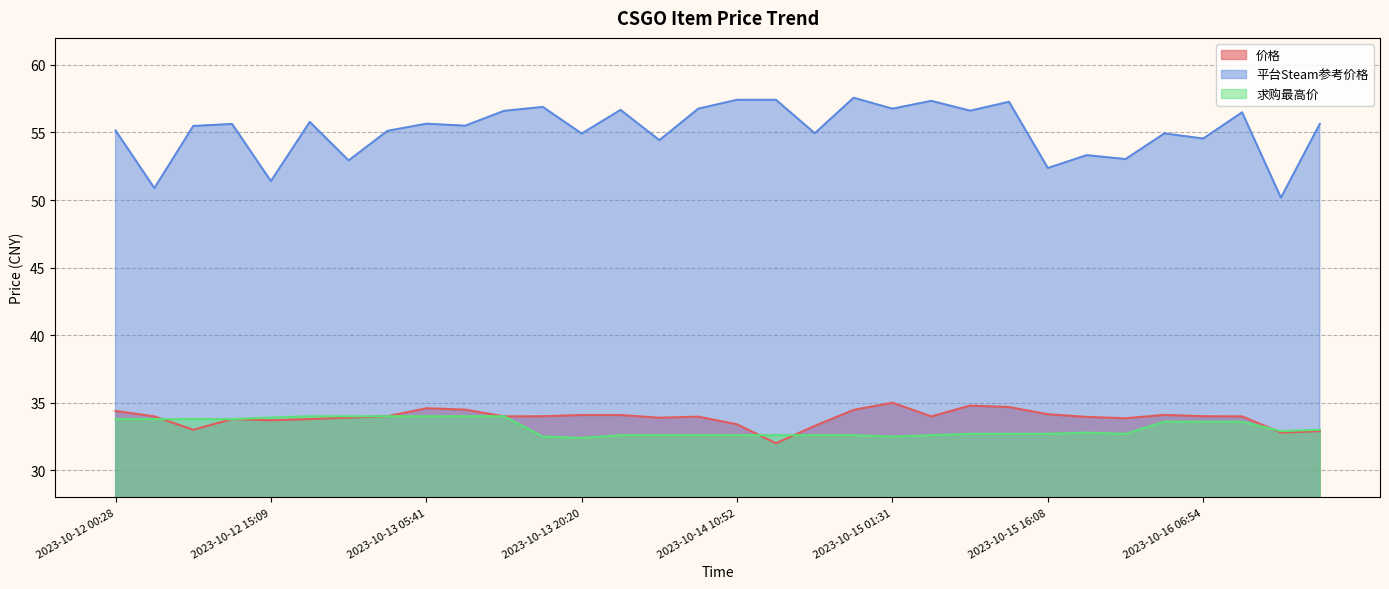

What are all the series names shown in the legend?

价格, 平台Steam参考价格, 求购最高价